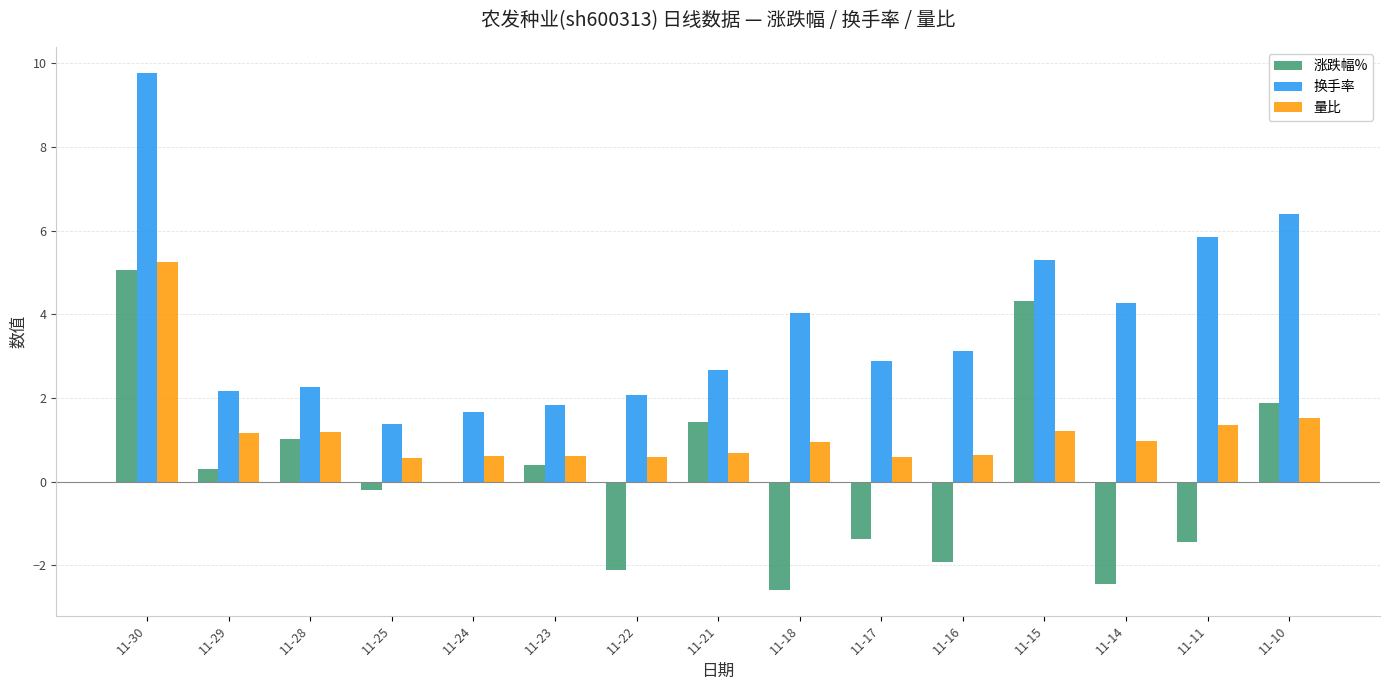

What is the sum of all 涨跌幅% values?

2.3